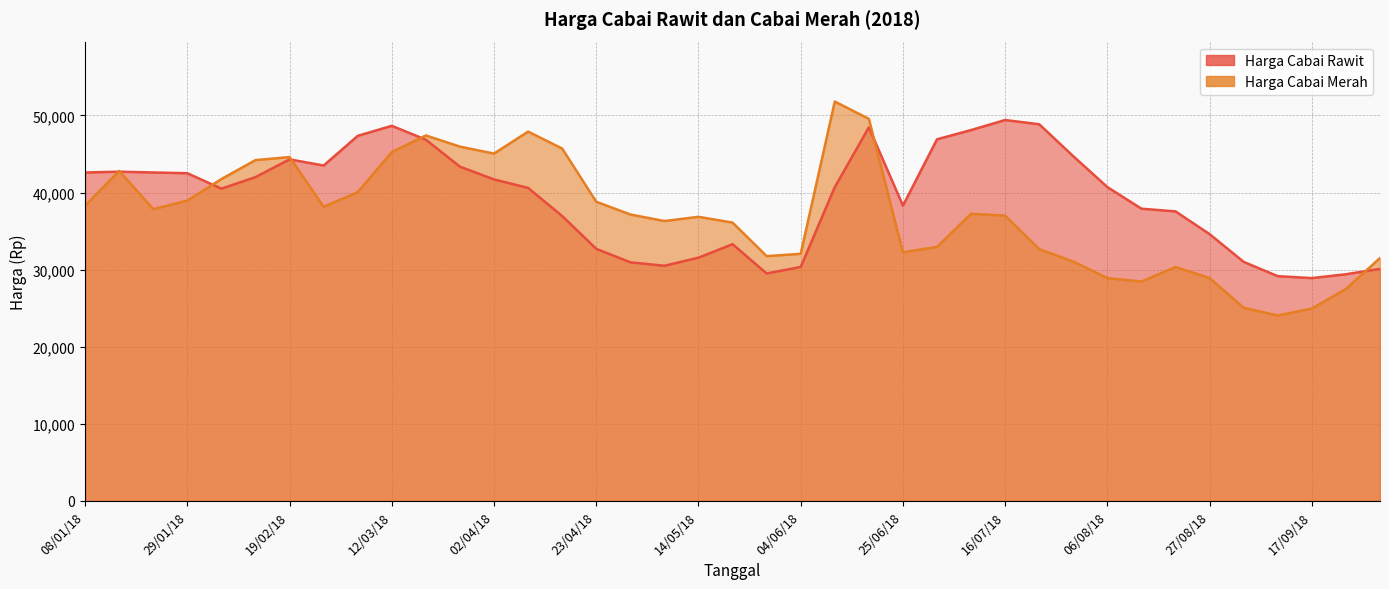

Which category has the lowest value in the Harga Cabai Merah series?

10/09/18